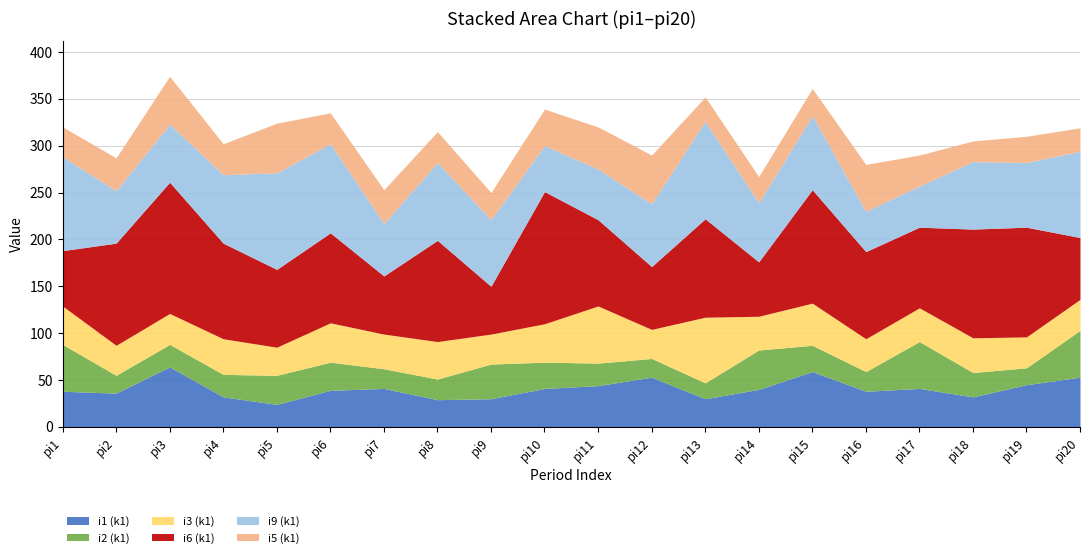

What is the spread (max minus min) of values at pi17?

53